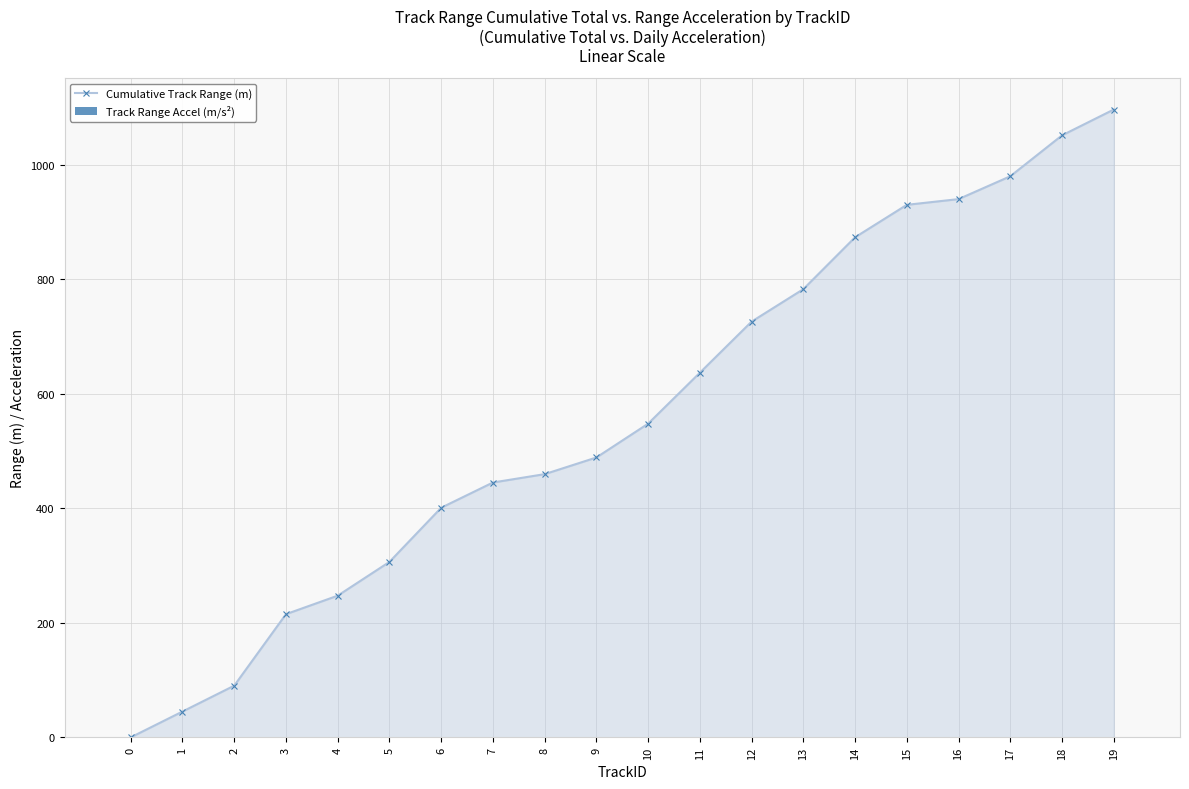

What are all the series names shown in the legend?

Cumulative Track Range (m), Track Range Accel (m/s²)